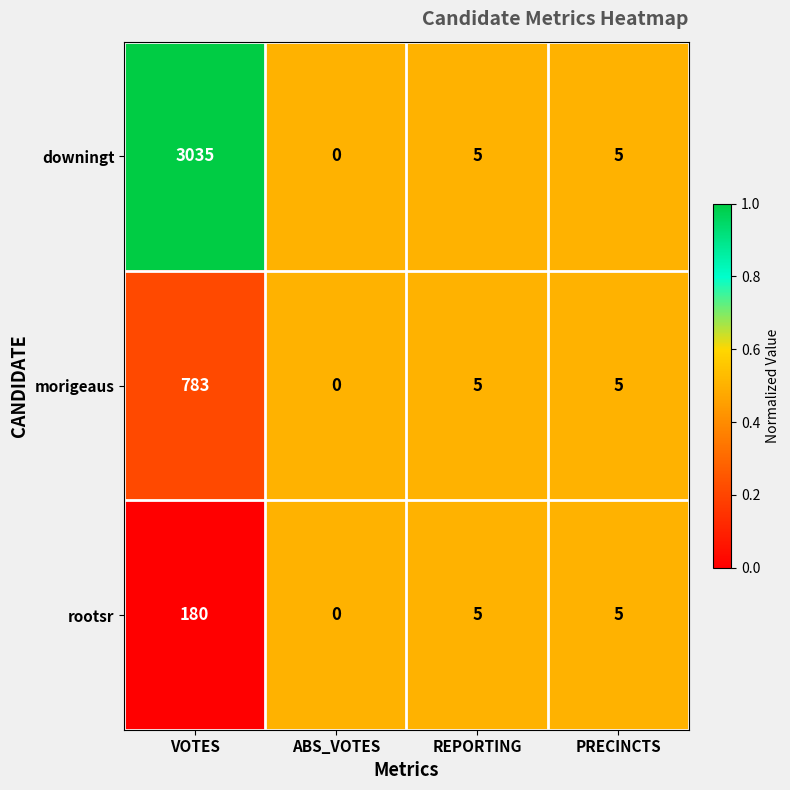

What is the sum of the morigeaus values at VOTES and REPORTING?

788